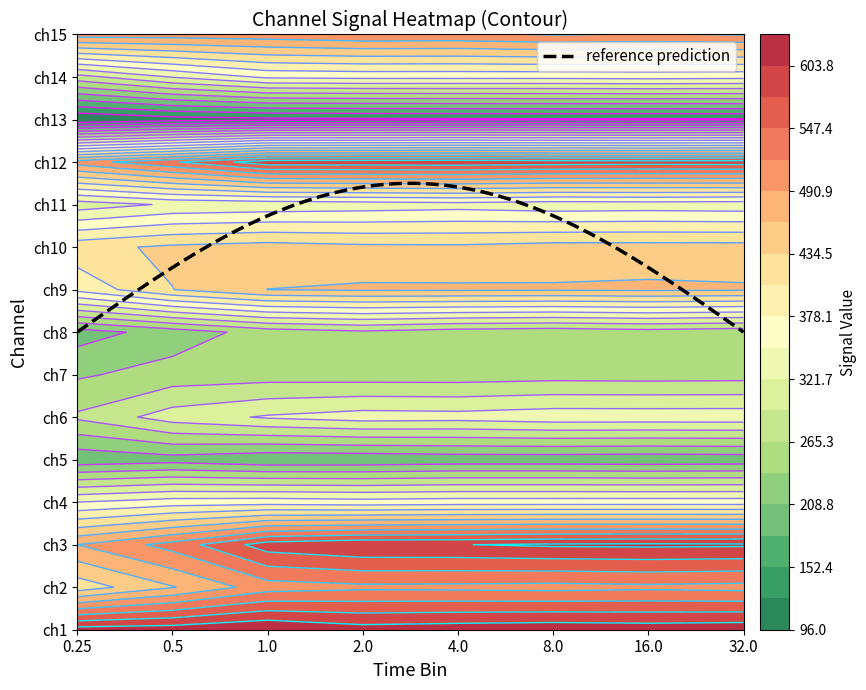

Which series has the largest range (max minus min)?

ch3